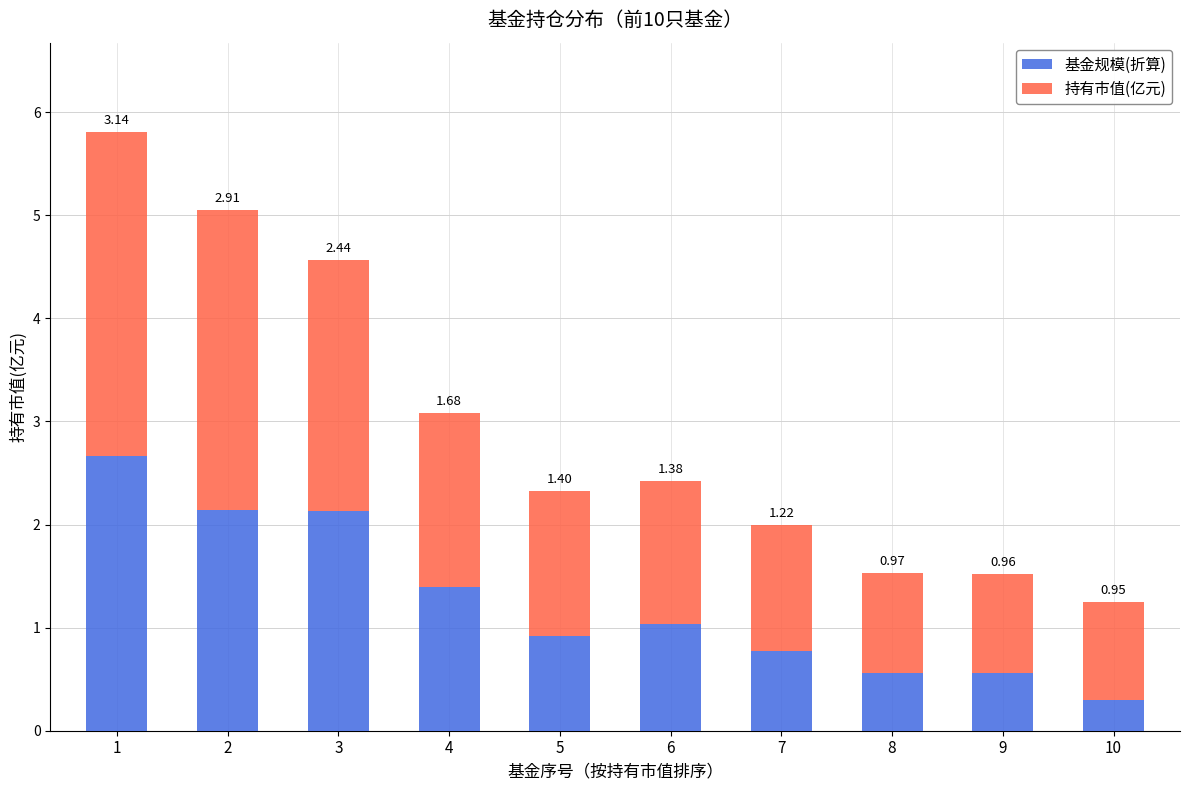

What is the total value across all series at 9?

1.5